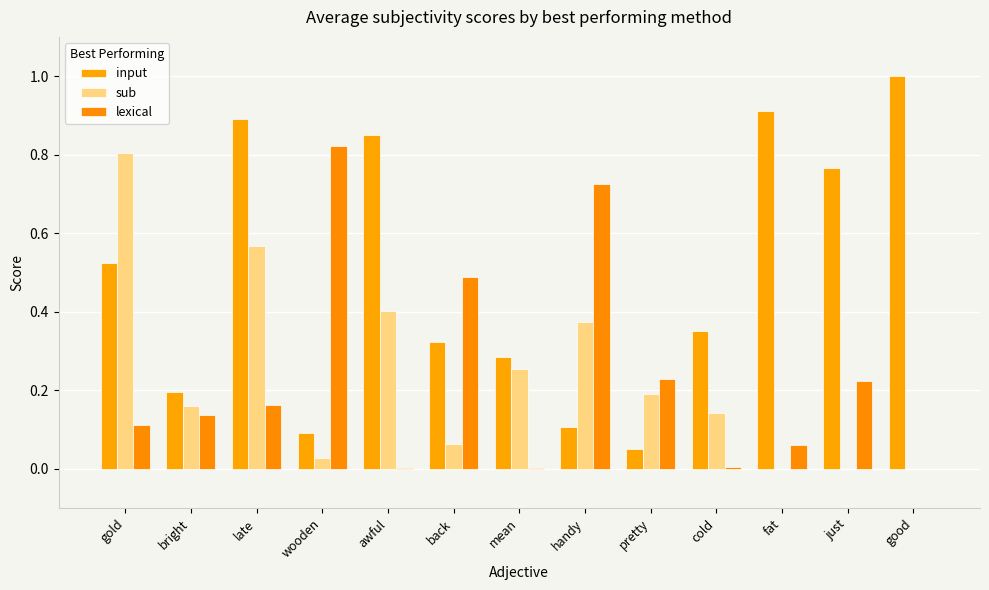

What is the value of the sub bar at the 1st from the left?

0.8